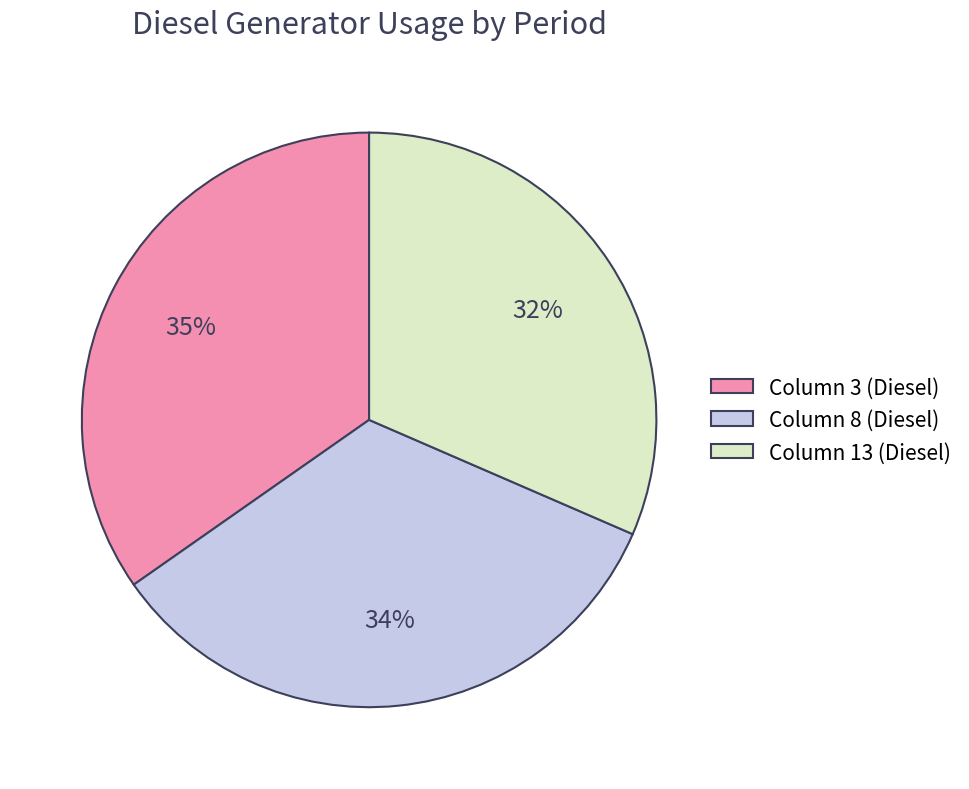

What is the ratio of the value at Column 3 (Diesel) to the value at Column 8 (Diesel)?

1.0